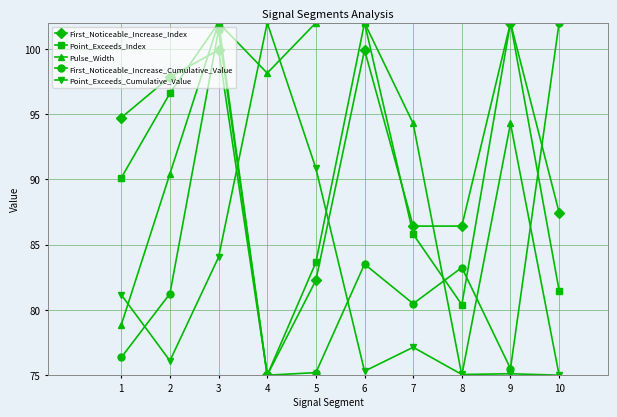

Which category has the highest value in the First_Noticeable_Increase_Index series?

9